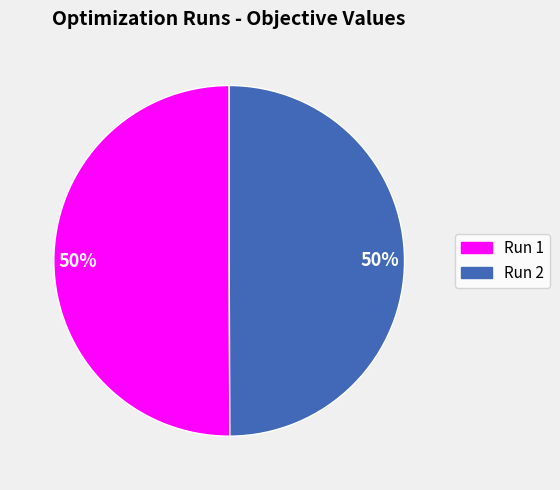

To the nearest percent, what is the average slice percentage?

50%